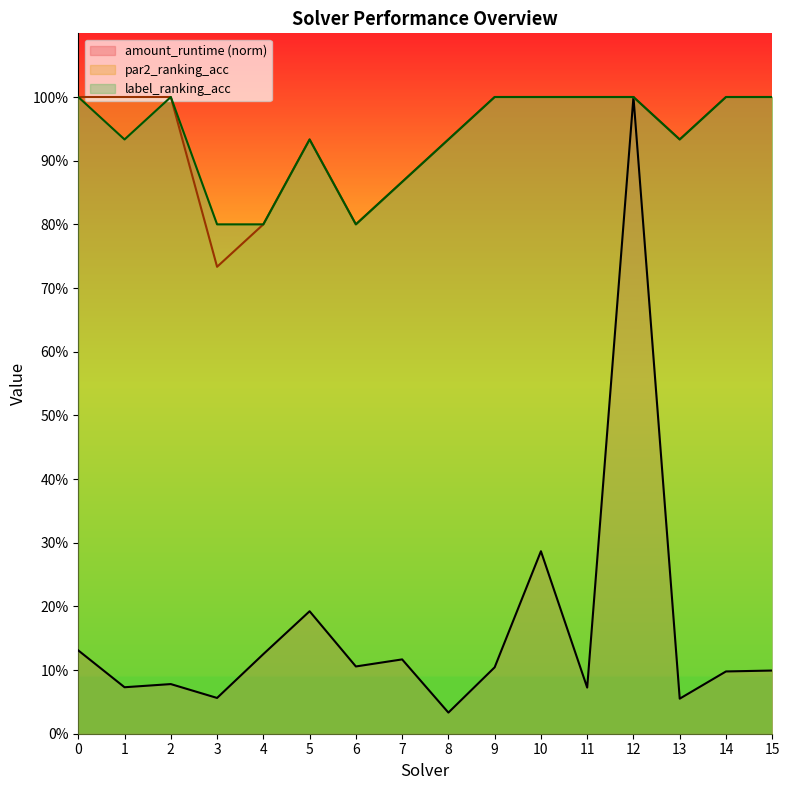

What are all the series names shown in the legend?

amount_runtime (norm), par2_ranking_acc, label_ranking_acc